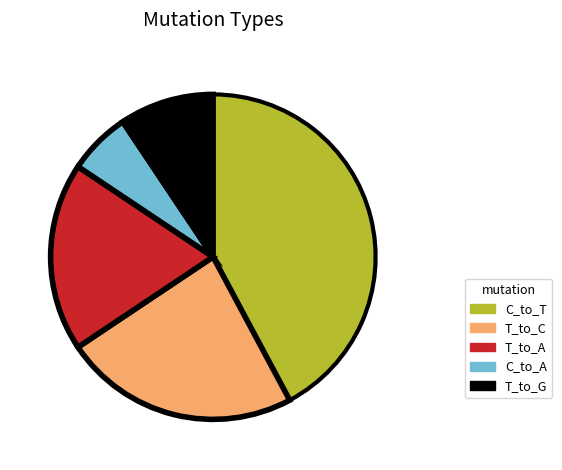

Approximately how many times larger is the value at T_to_A compared to C_to_T?

0.4